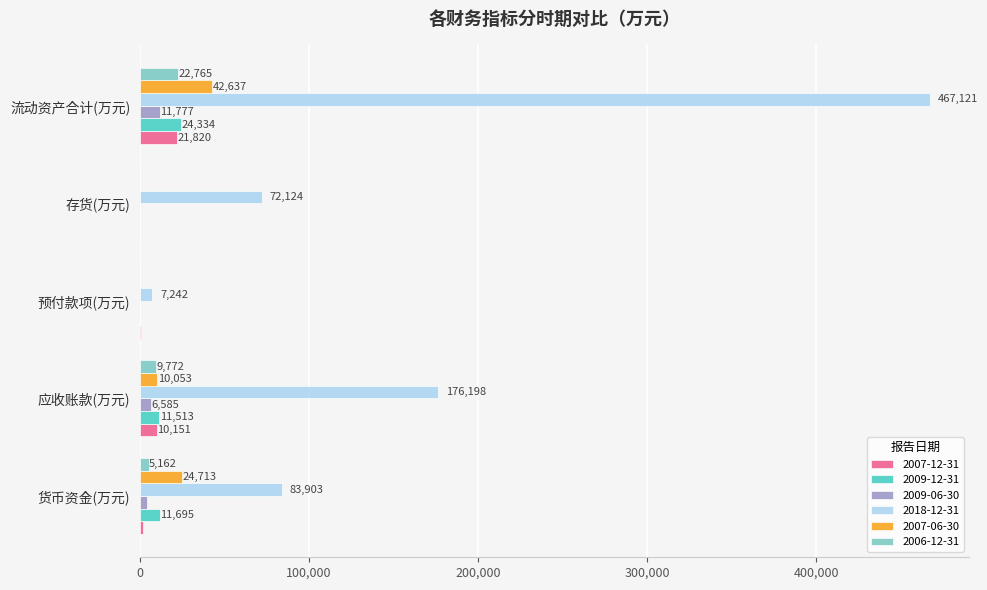

What are all the series names shown in the legend?

2007-12-31, 2009-12-31, 2009-06-30, 2018-12-31, 2007-06-30, 2006-12-31